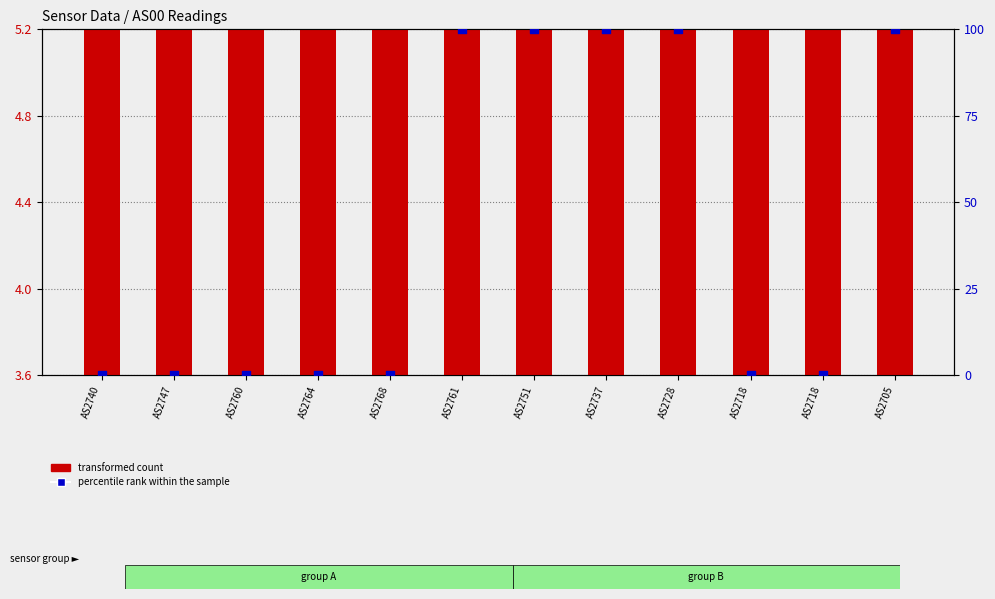

At which category is the sum across all series the highest?

AS2761